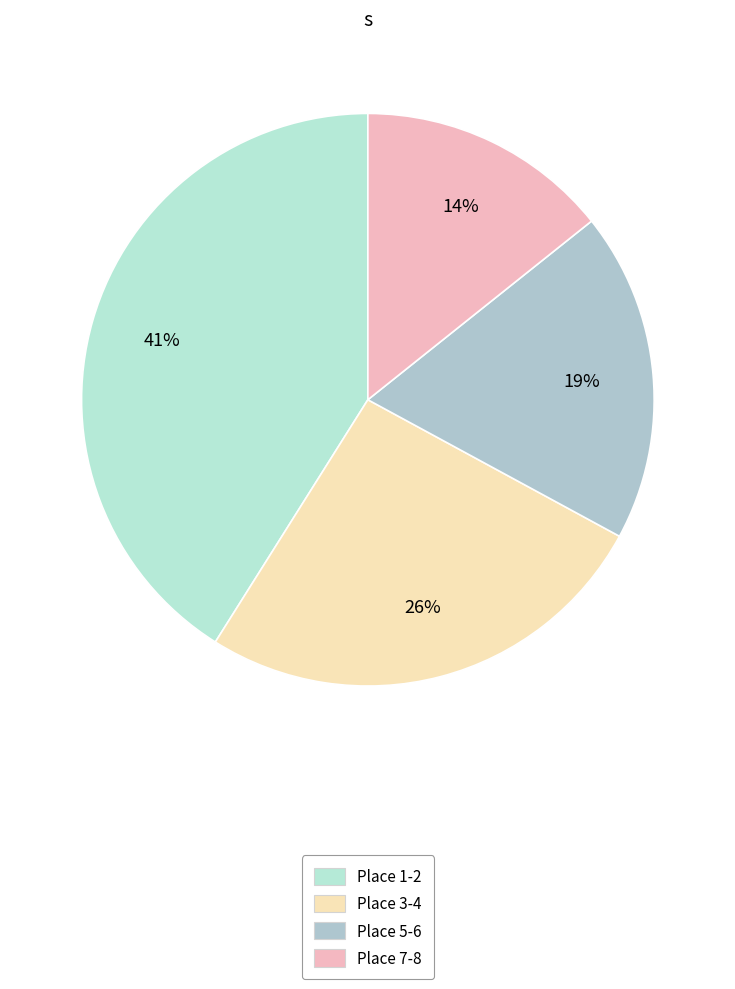

Count the number of slices in the pie.

4